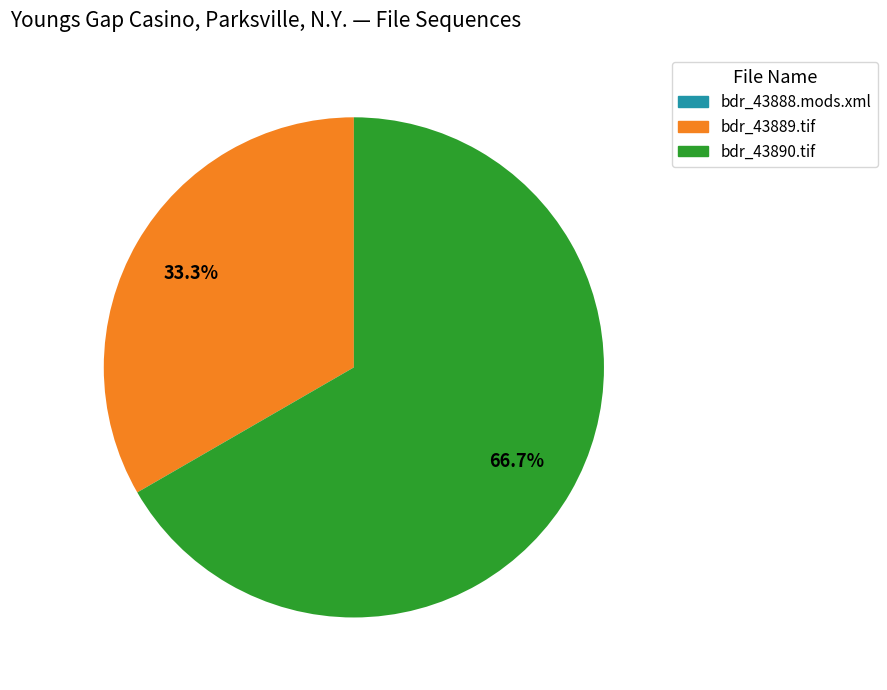

Does any single category account for the majority?

Yes